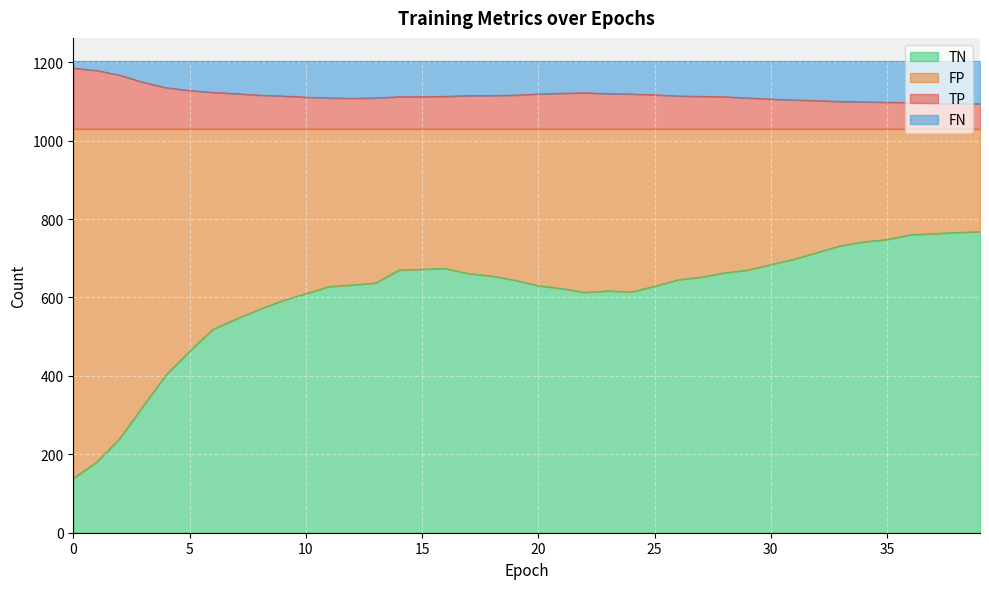

What is the highest value of the TN series?

768